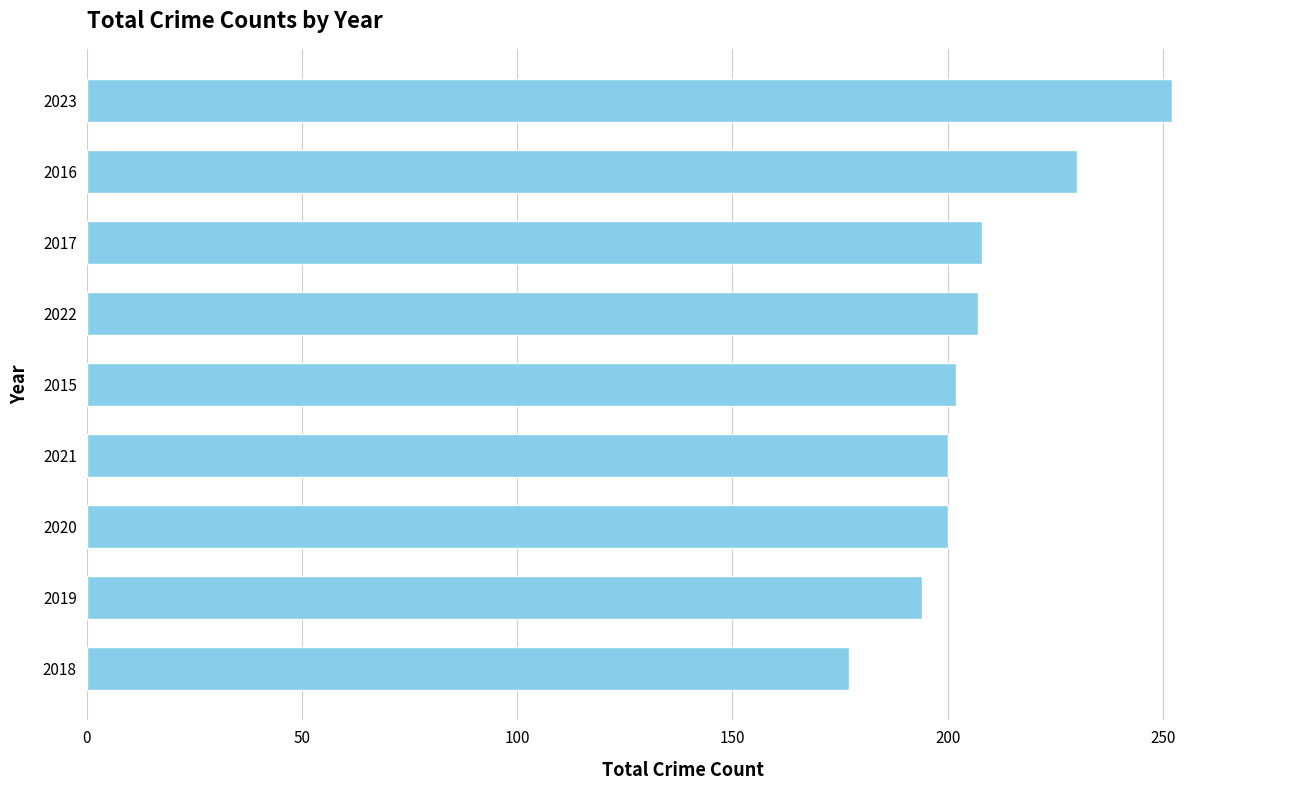

What is the maximum value shown in the chart?

252